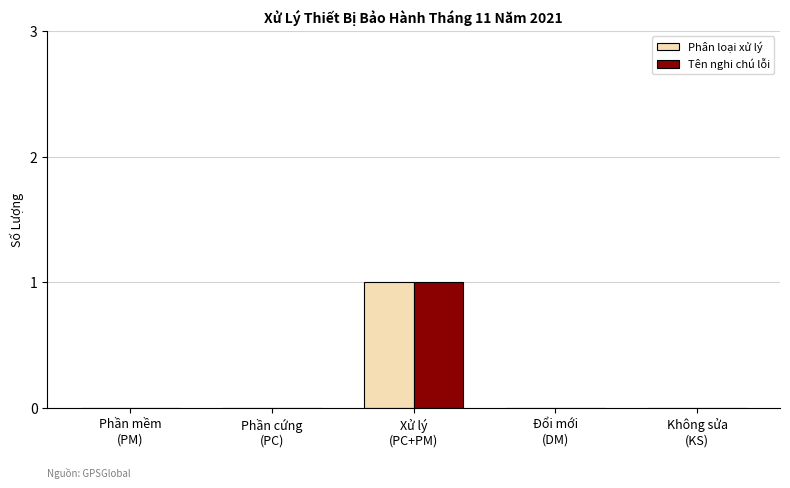

What is the highest value of the Phân loại xử lý series?

1